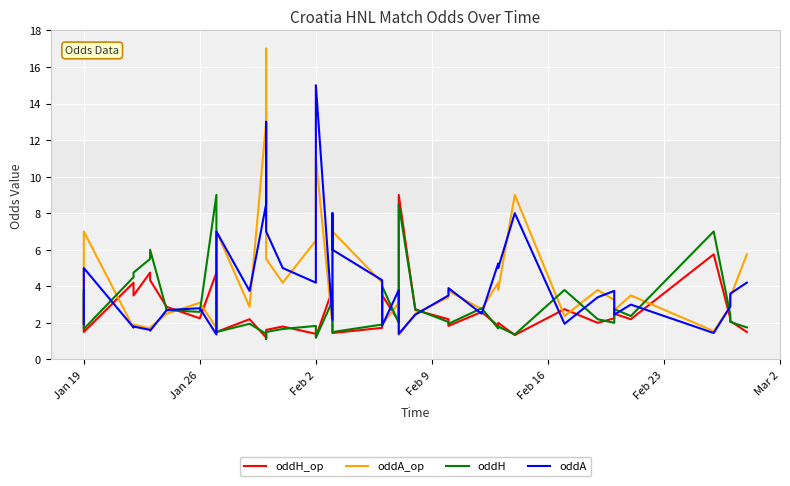

True or false: oddH has a value of 0.4 at 22.

False